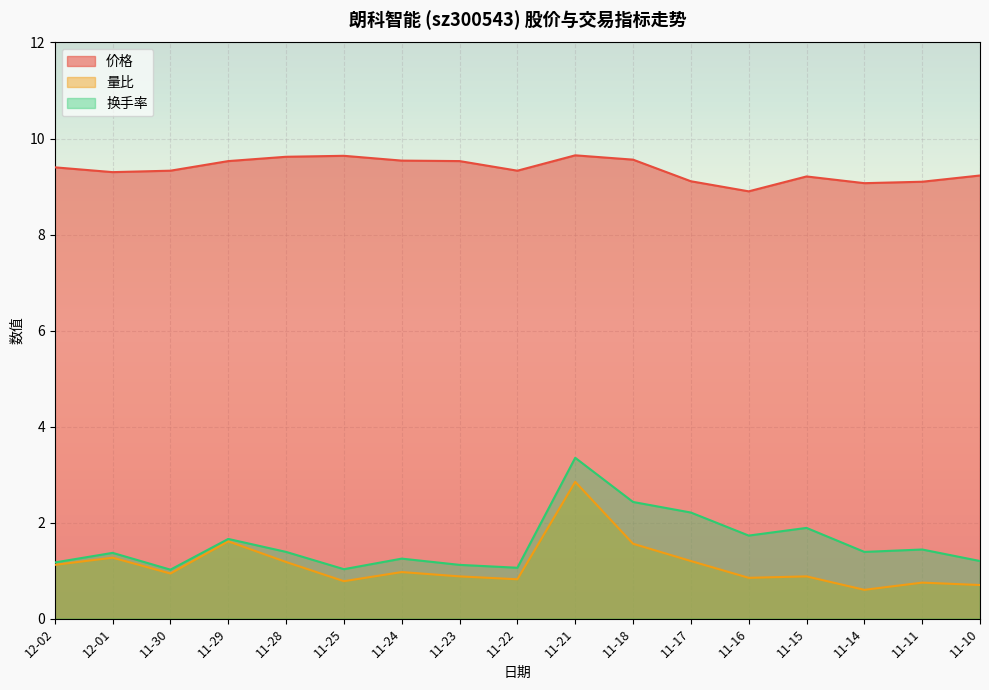

Which series changed the most between 11-17 and 11-25?

换手率